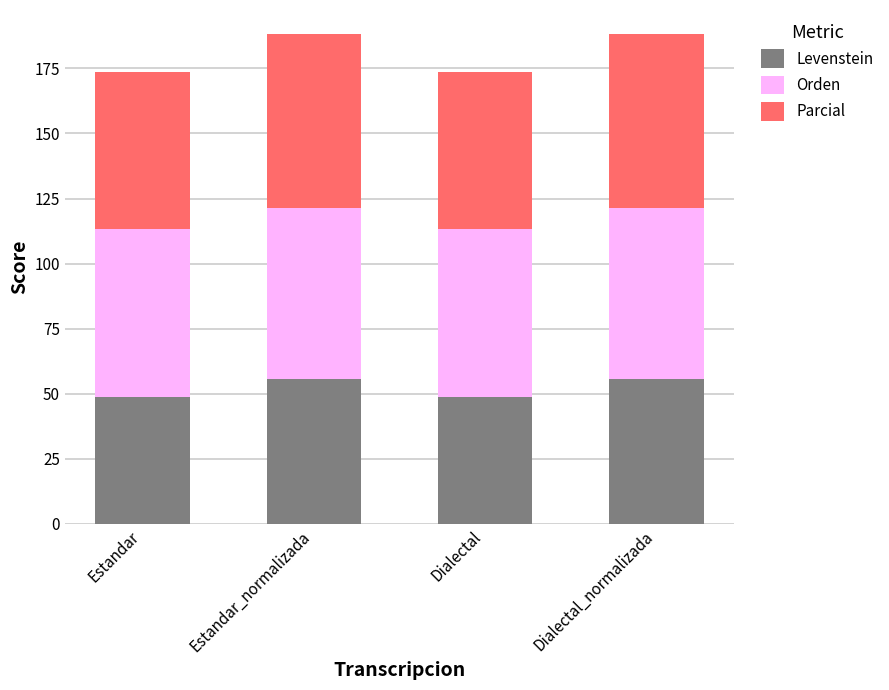

What is the value of the Levenstein bar at the 3rd from the left?

48.8